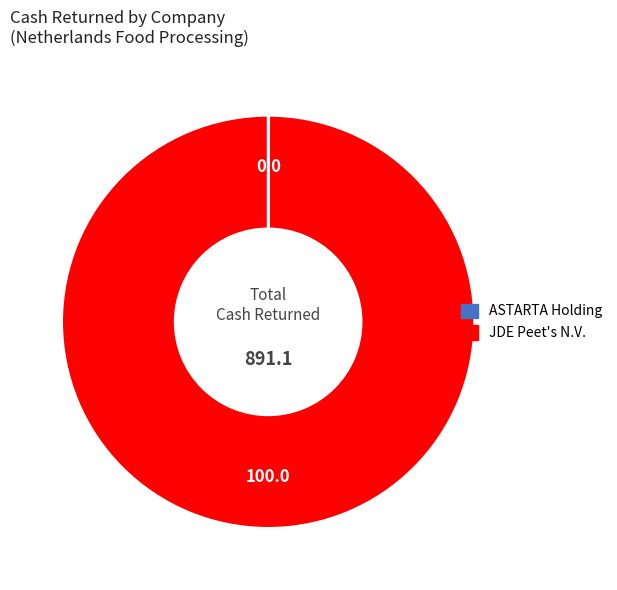

Is there a majority slice in this chart?

Yes